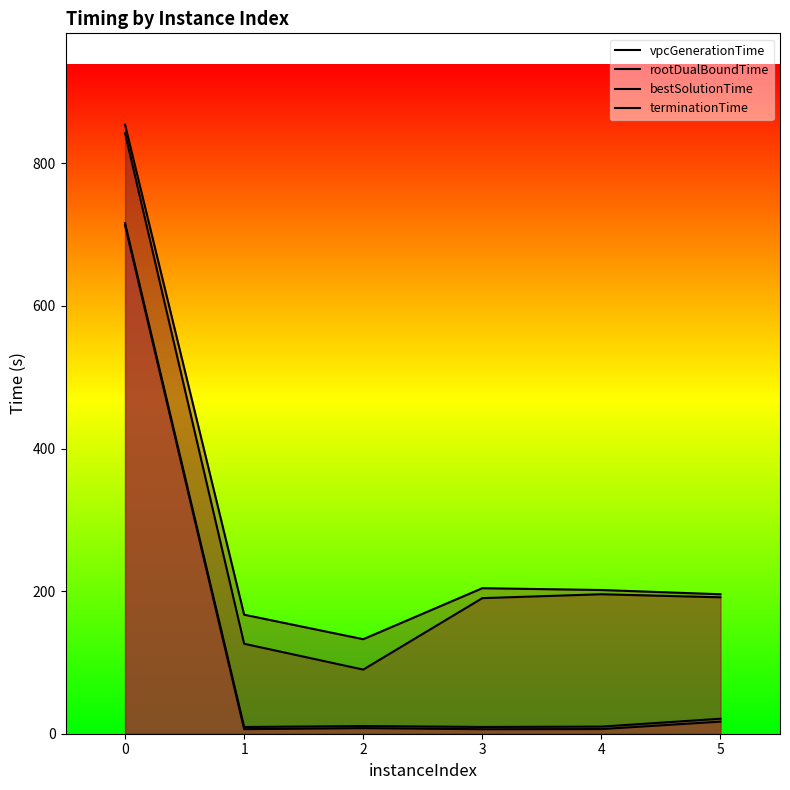

The value of rootDualBoundTime at 4 is 16.3. True or false?

False